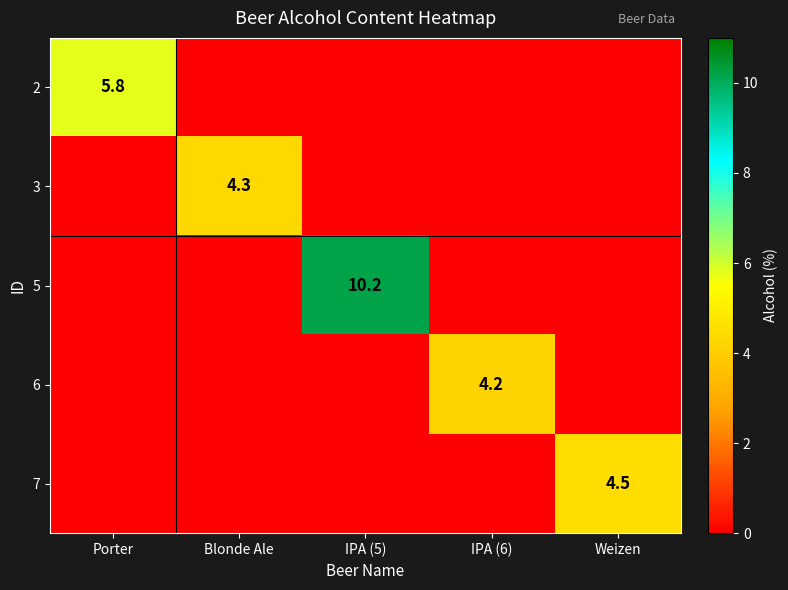

True or false: 3 has a value of 6.5 at Blonde Ale.

False